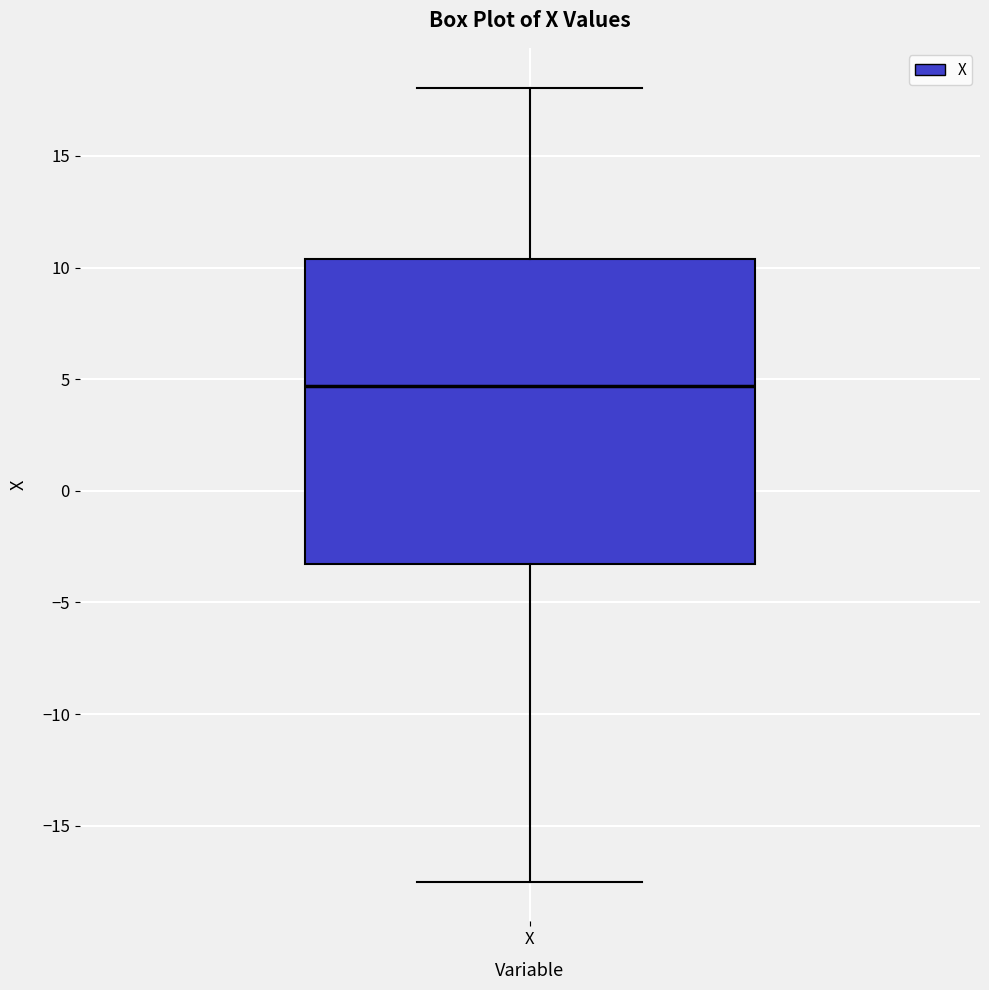

Transcribe this box plot: give where the median line is, the range the box spans, and where the two whiskers end, as read against the y-axis. The values are not printed on the chart, so give them approximately, as read against the axis.

median 4.5, box -3.5 to 10.5, whiskers -17.5 to 18.0